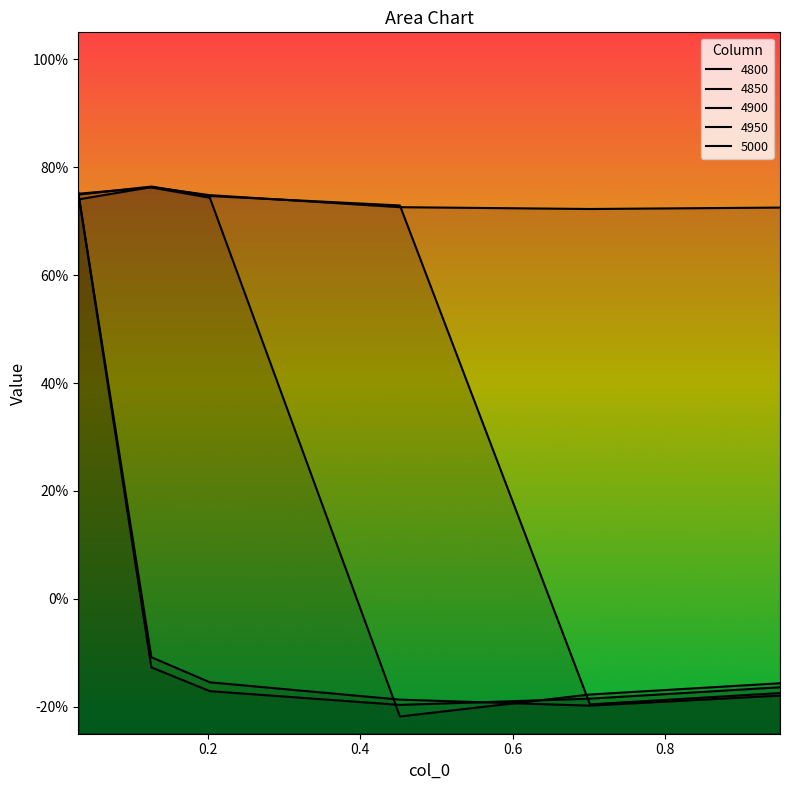

How many series are shown in this chart?

5